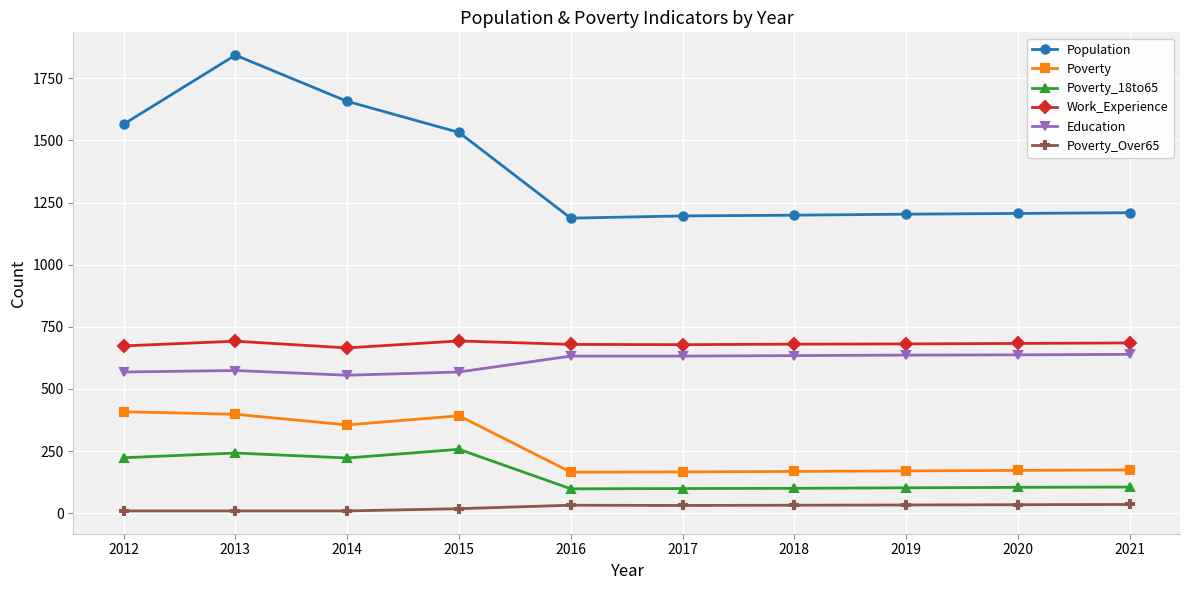

What is the lowest value of the Population series?

1187